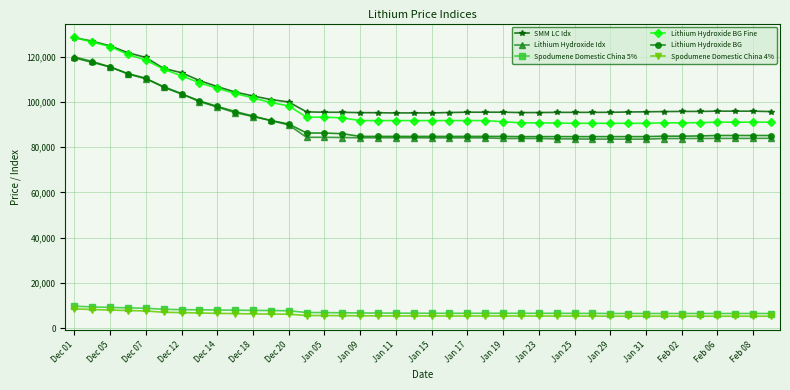

What is the sum of all Lithium Hydroxide BG values?

3649150